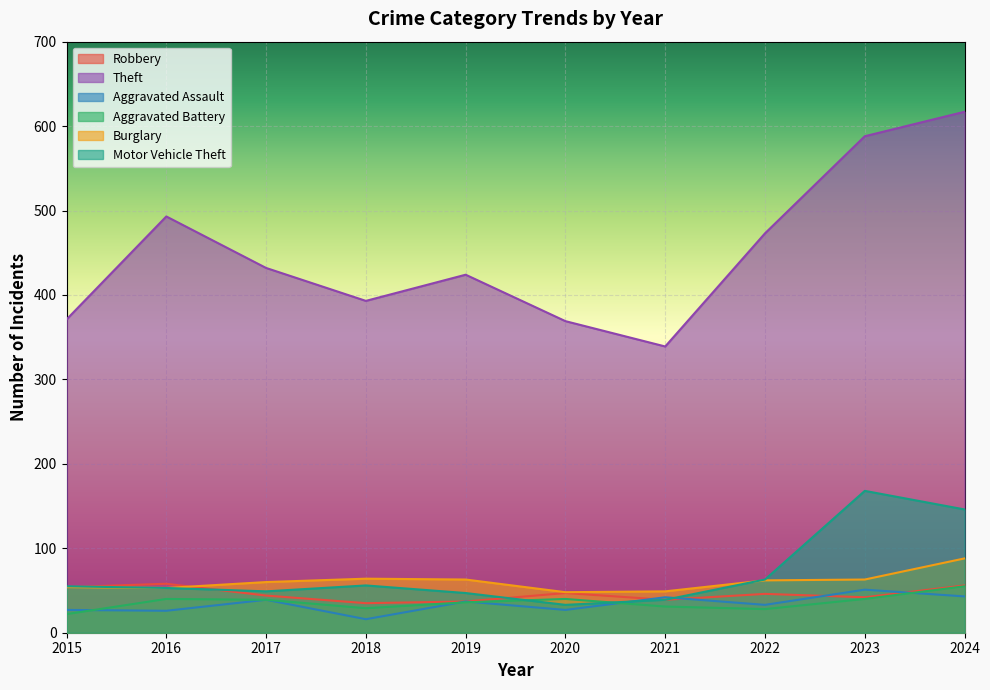

What is the total value across all series at 2019?

644